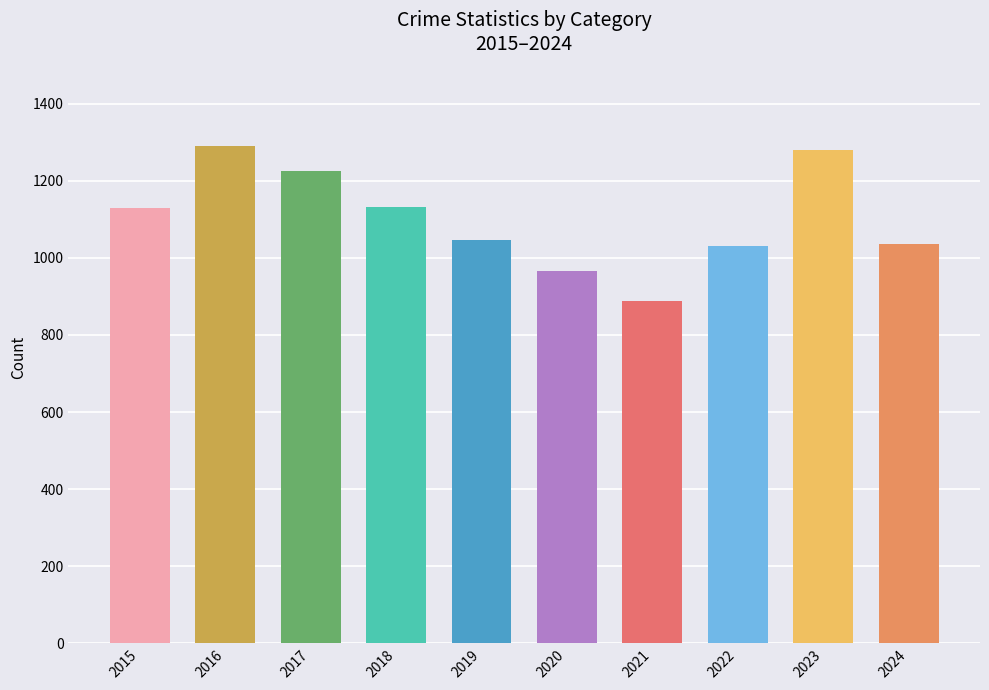

What is the minimum value shown in the chart?

887